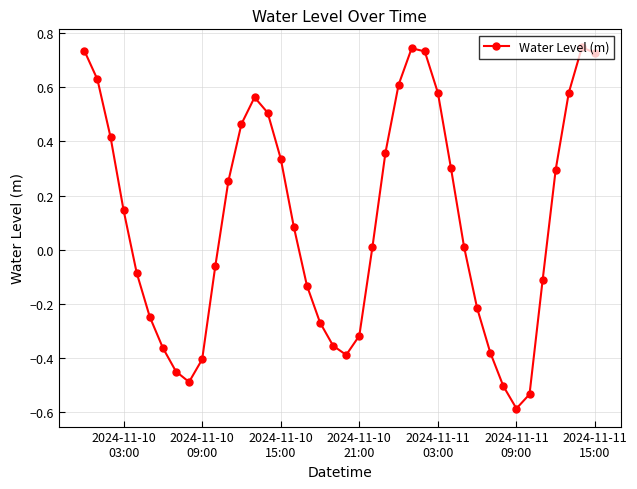

What is the sum of all values?

3.9